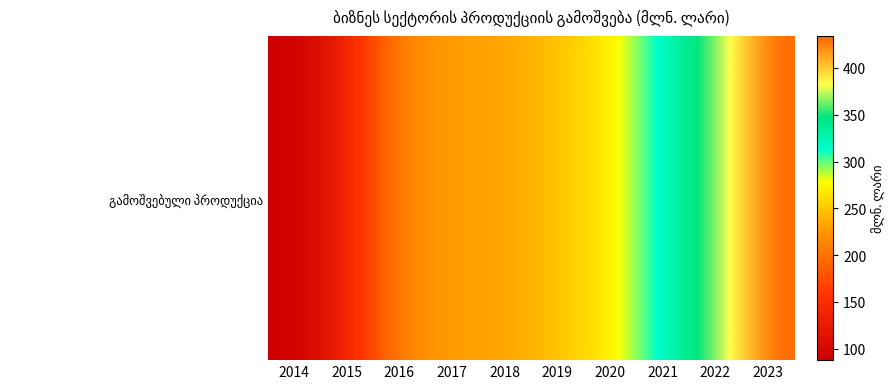

Between 2015 and 2014, which is larger?

2015